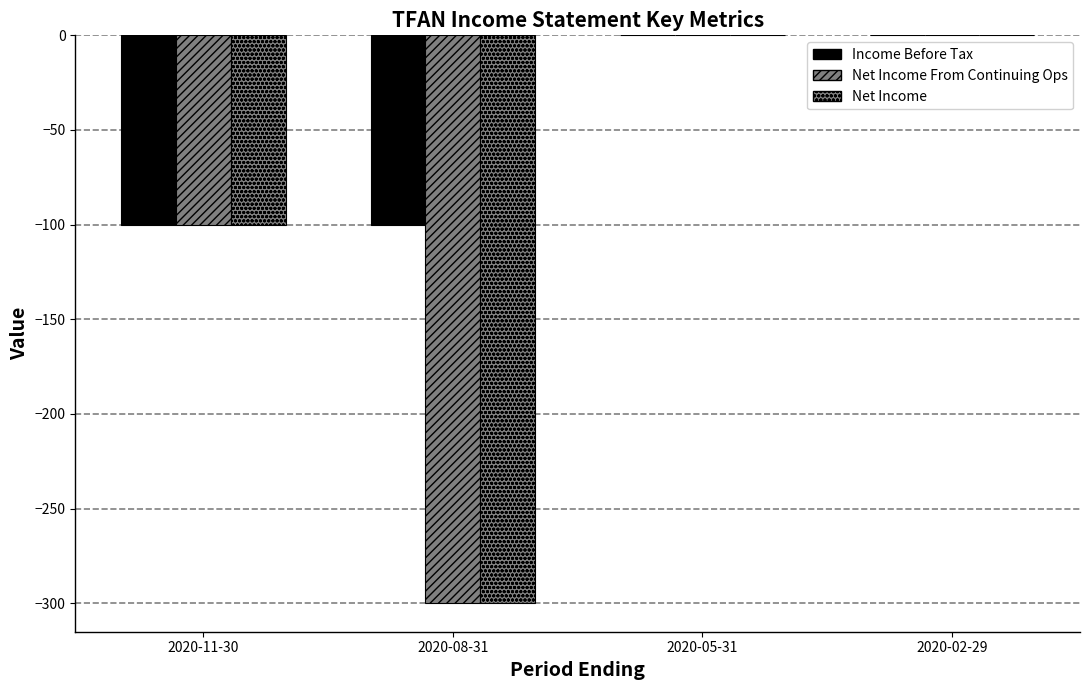

Count the number of data series in this chart.

3